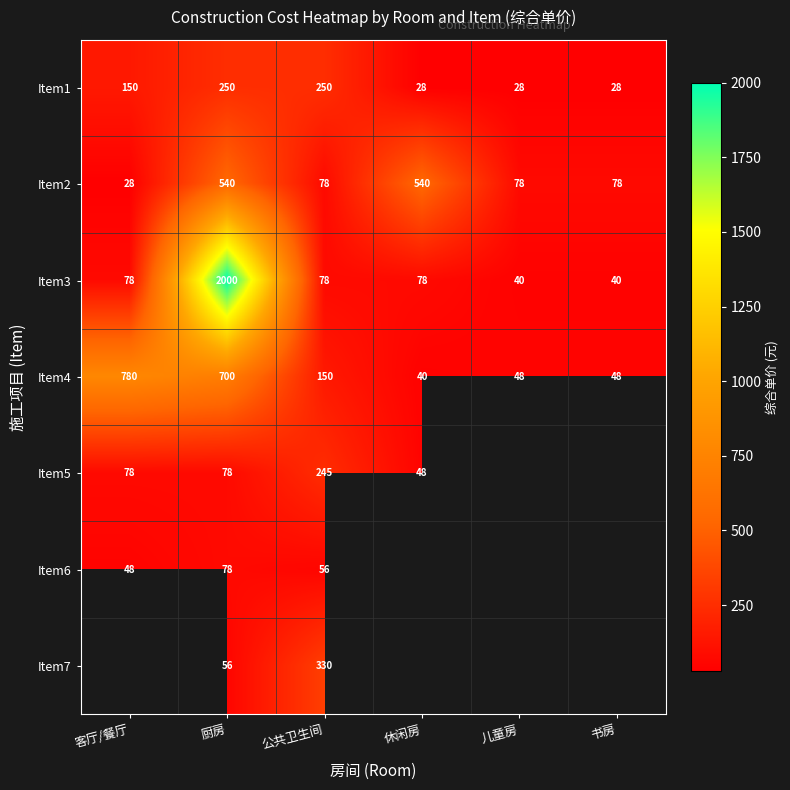

How many values in the Item3 series are below 78?

2